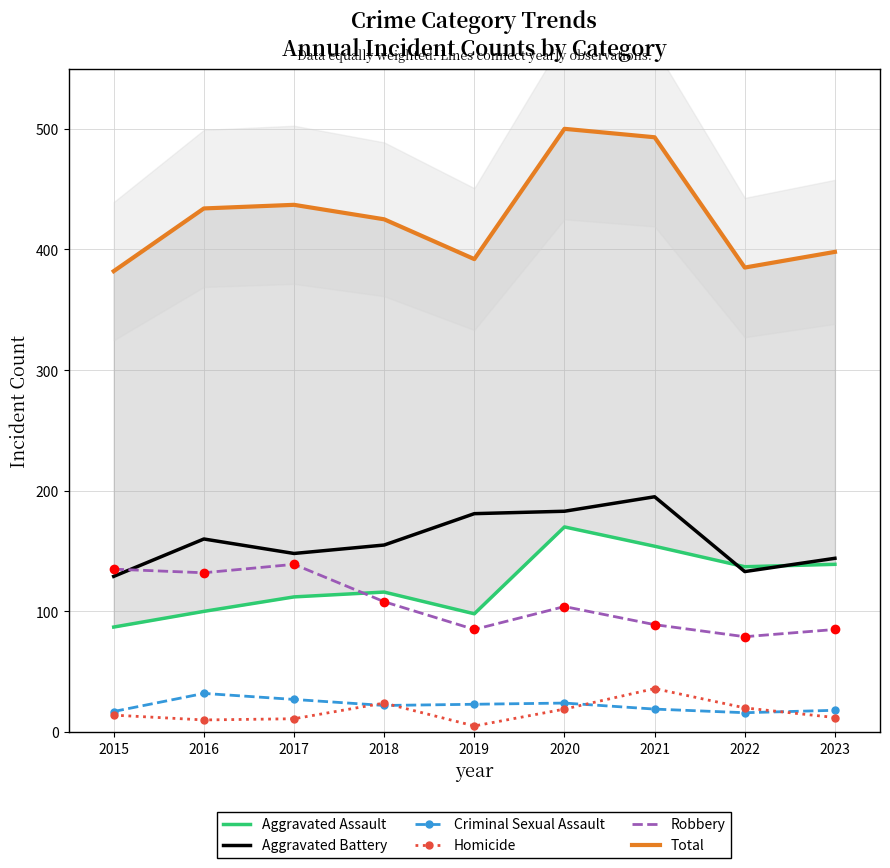

Which series has the widest spread of Y values?

Total